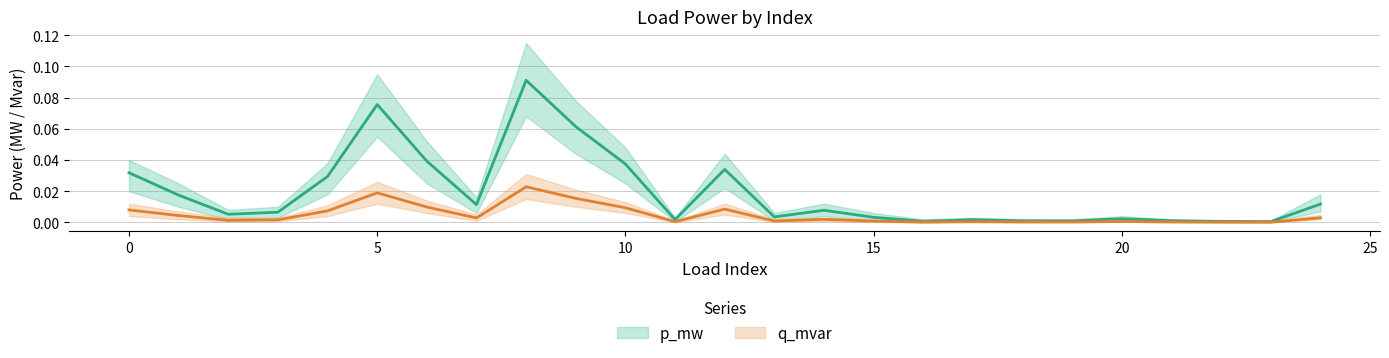

True or false: p_mw and q_mvar intersect in this chart.

False